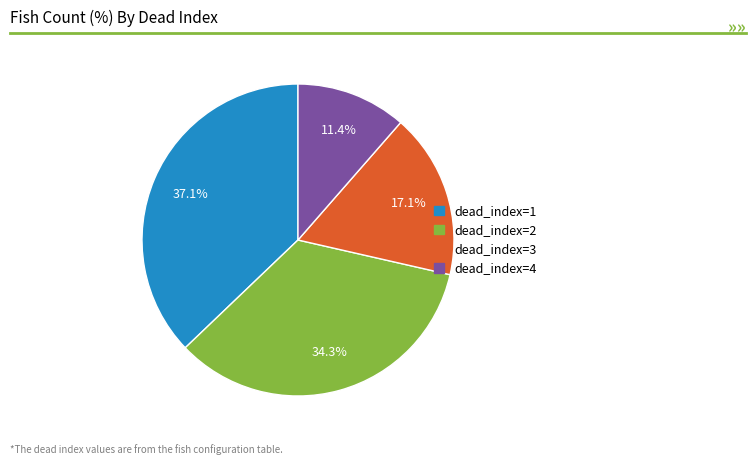

Is there any slice that represents more than half of the pie?

No